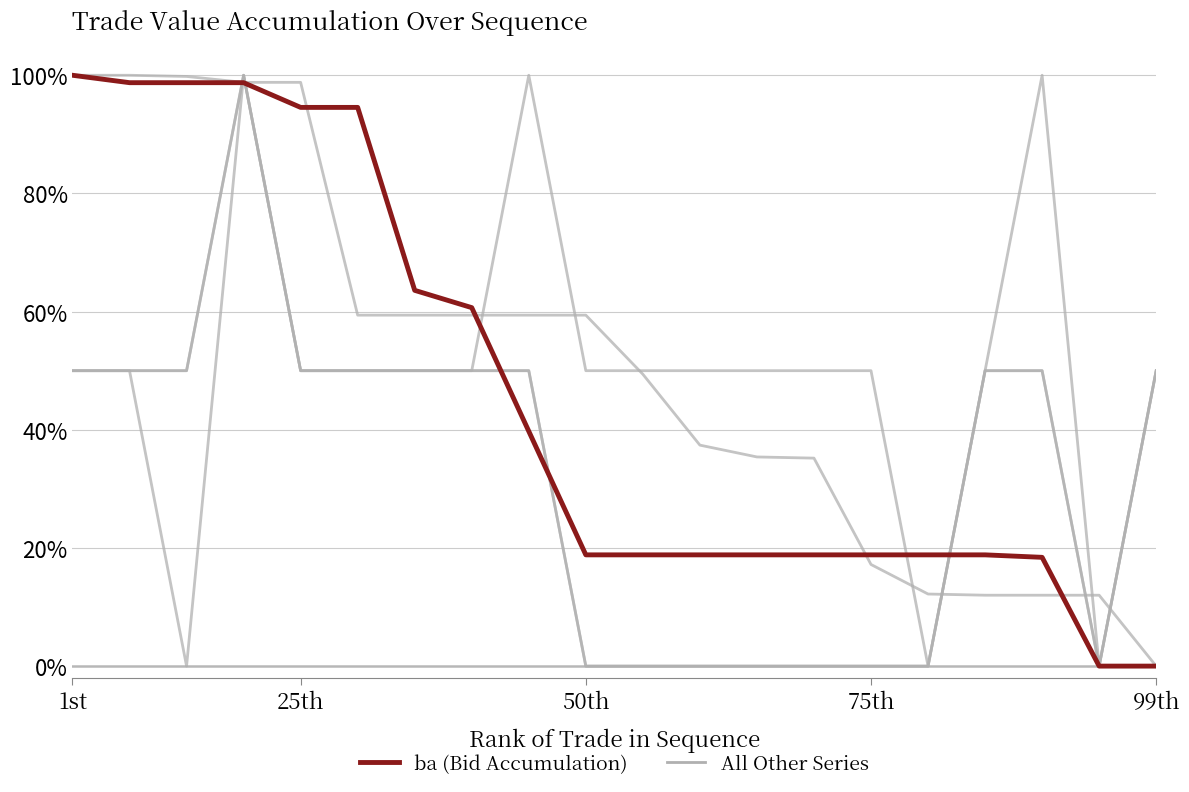

Does the chart have visible grid lines?

Yes